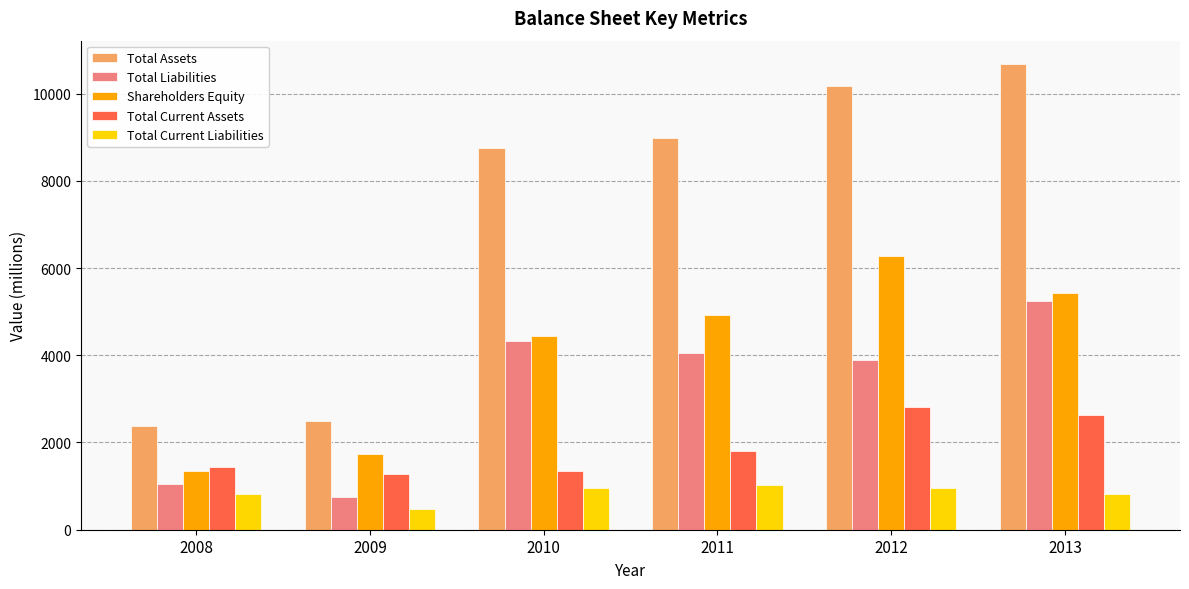

What is the maximum value for Total Assets?

10678